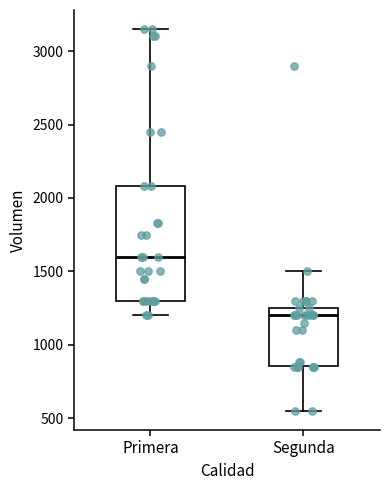

Which box is the tallest, from its lower edge to its upper edge?

Primera